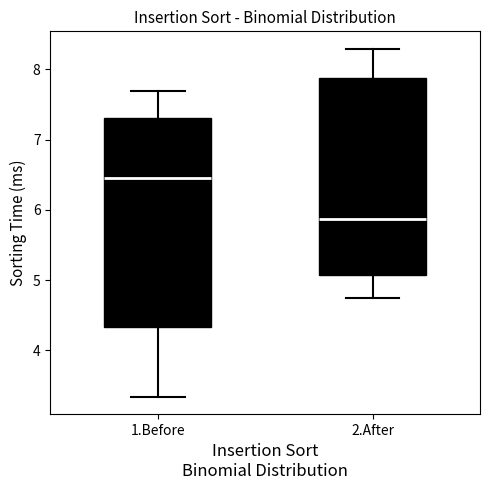

Which box is the tallest, from its lower edge to its upper edge?

1.Before